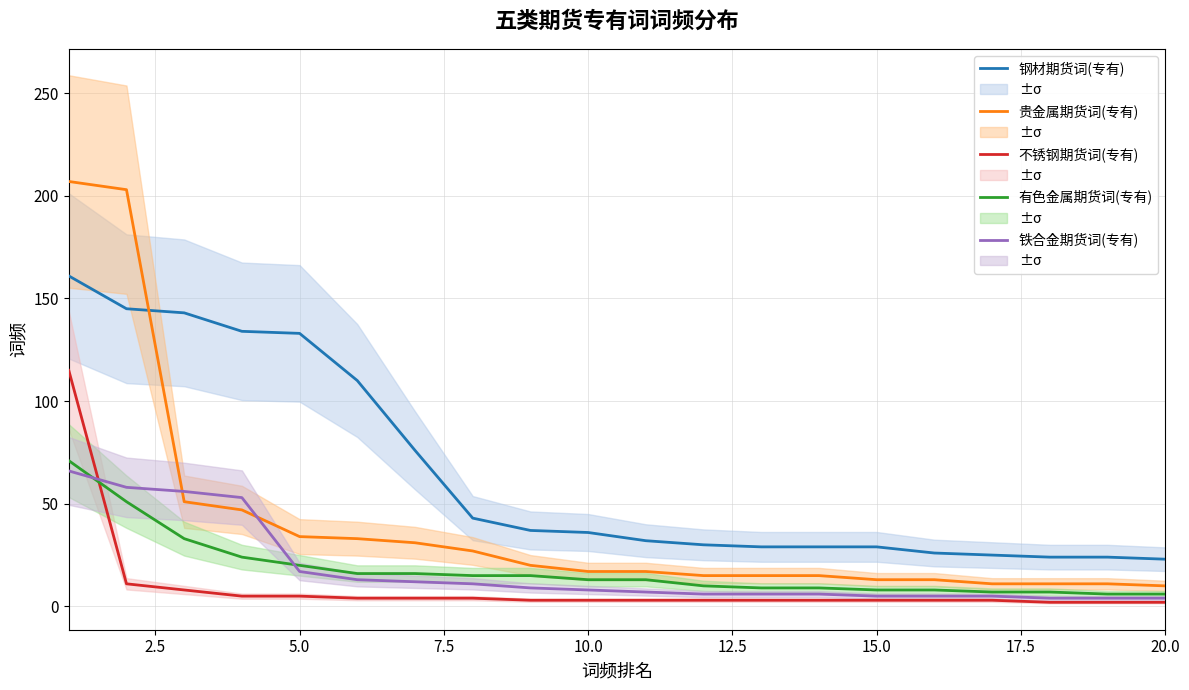

Reading left to right, list all the values displayed in this chart.

钢材期货词(专有): 161	145	143	134	133	110	76	43	37	36	32	30	29	29	29	26	25	24	24	23
贵金属期货词(专有): 207	203	51	47	34	33	31	27	20	17	17	15	15	15	13	13	11	11	11	10
不锈钢期货词(专有): 115	11	8	5	5	4	4	4	3	3	3	3	3	3	3	3	3	2	2	2
有色金属期货词(专有): 71	51	33	24	20	16	16	15	15	13	13	10	9	9	8	8	7	7	6	6
铁合金期货词(专有): 66	58	56	53	17	13	12	11	9	8	7	6	6	6	5	5	5	4	4	4